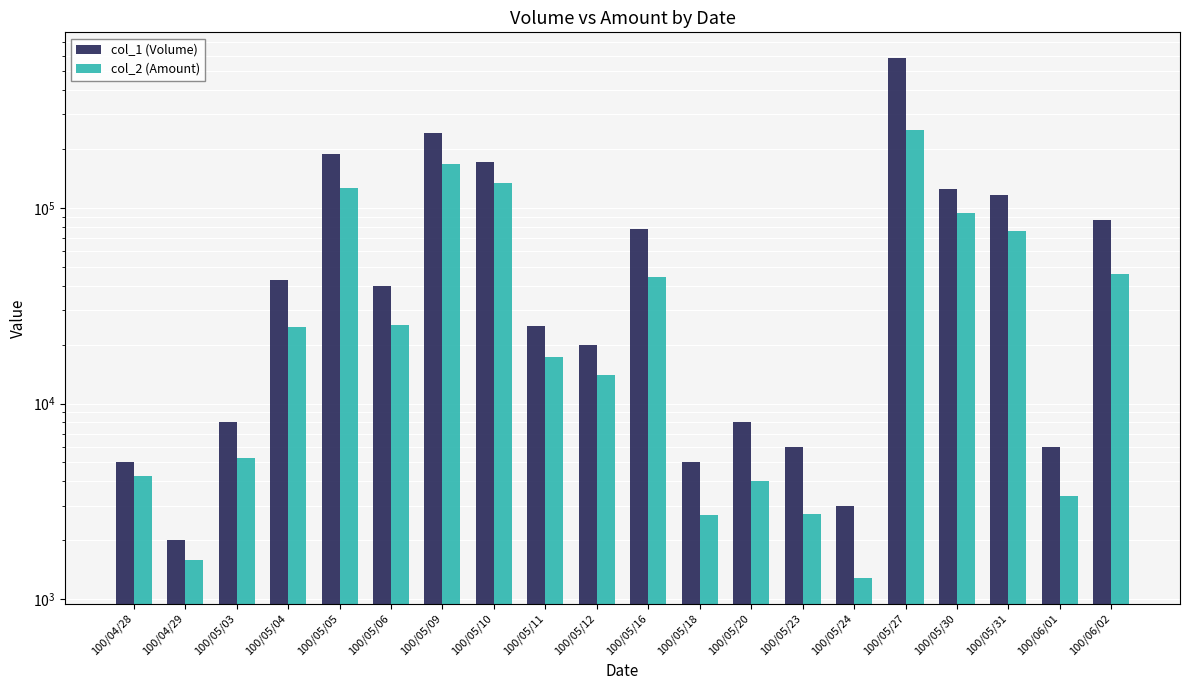

At which label does col_2 (Amount) reach its minimum?

100/05/24